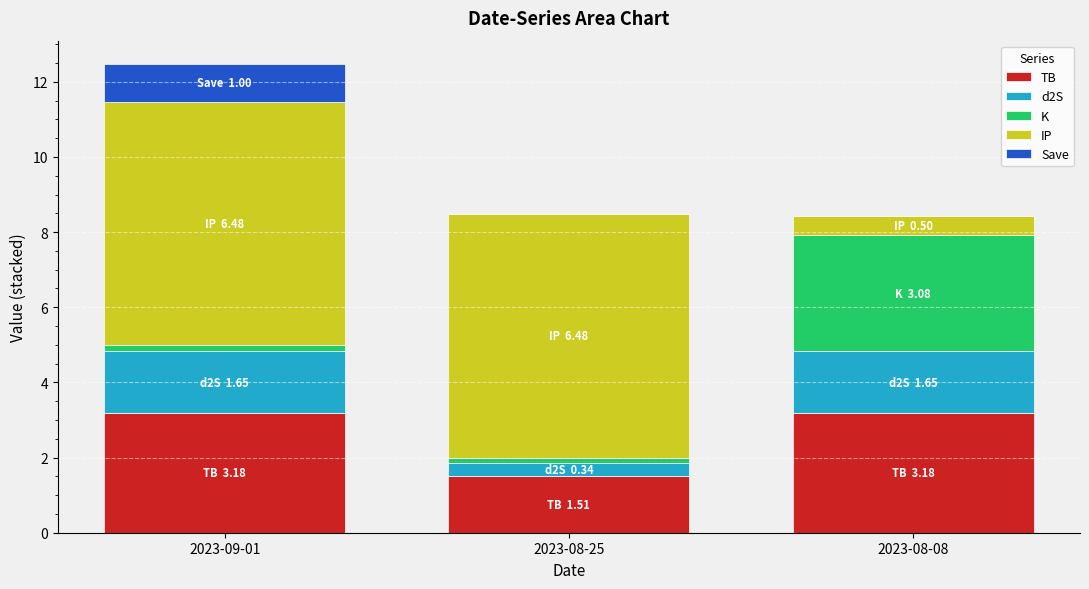

At which category is the sum across all series the highest?

2023-09-01